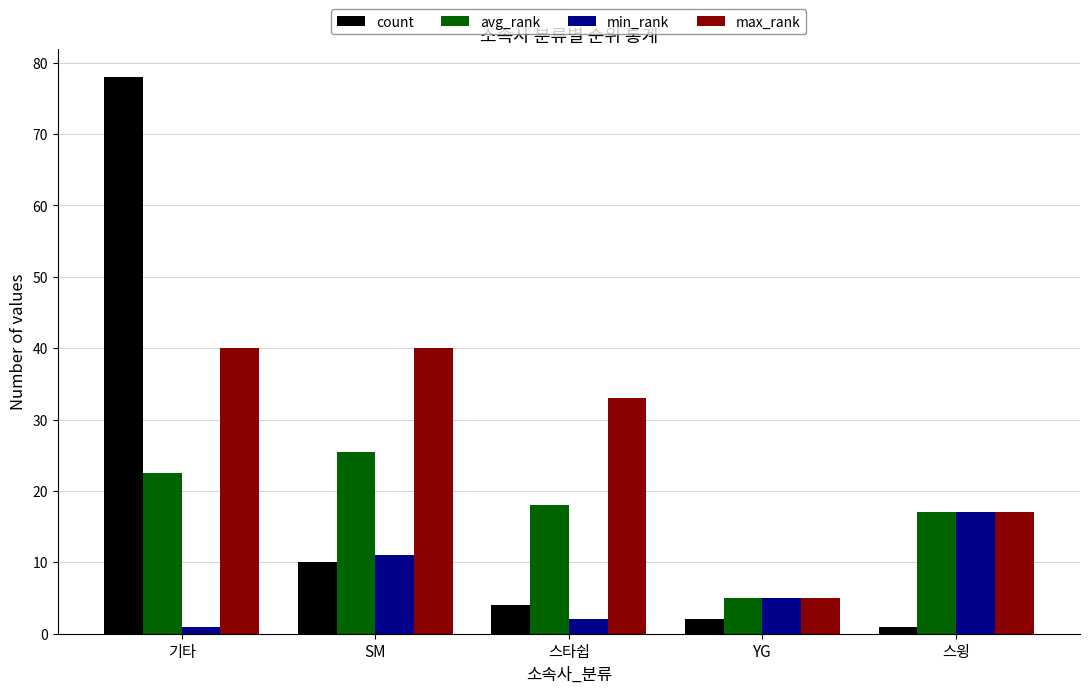

Between 기타 and 스윙, which series saw the biggest shift?

count